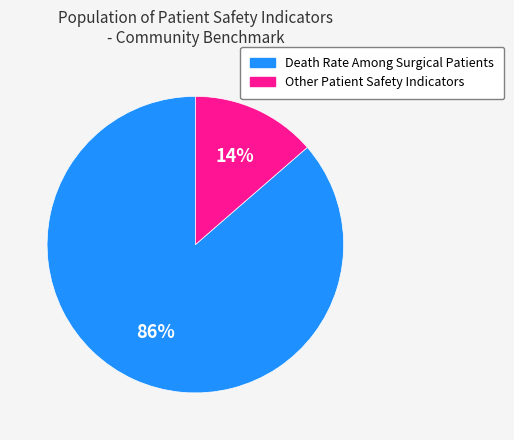

Is there any slice that represents more than half of the pie?

Yes